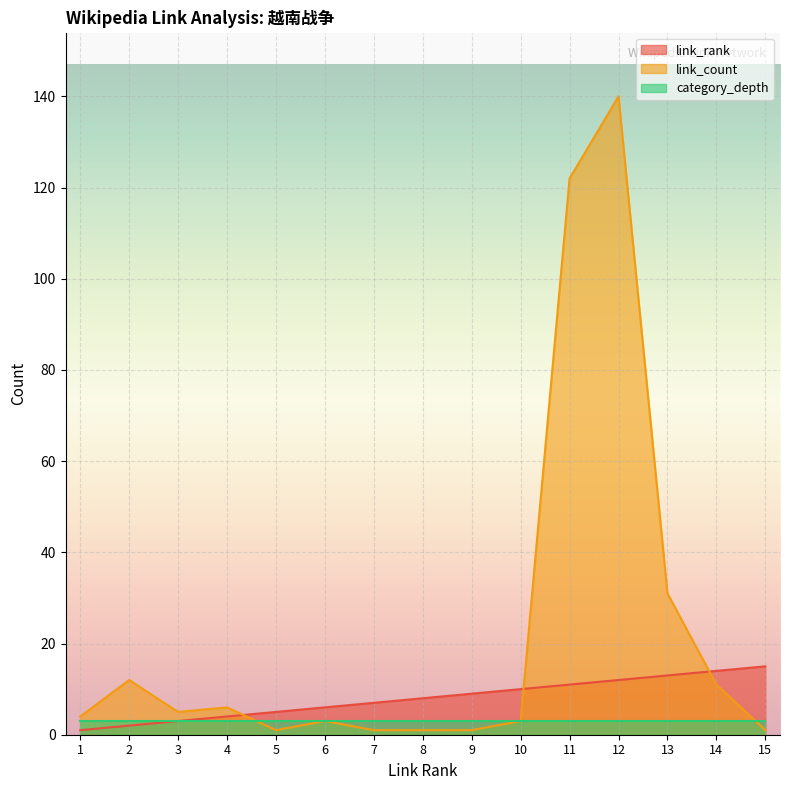

What is the difference between the link_count values at 4 and 2?

6